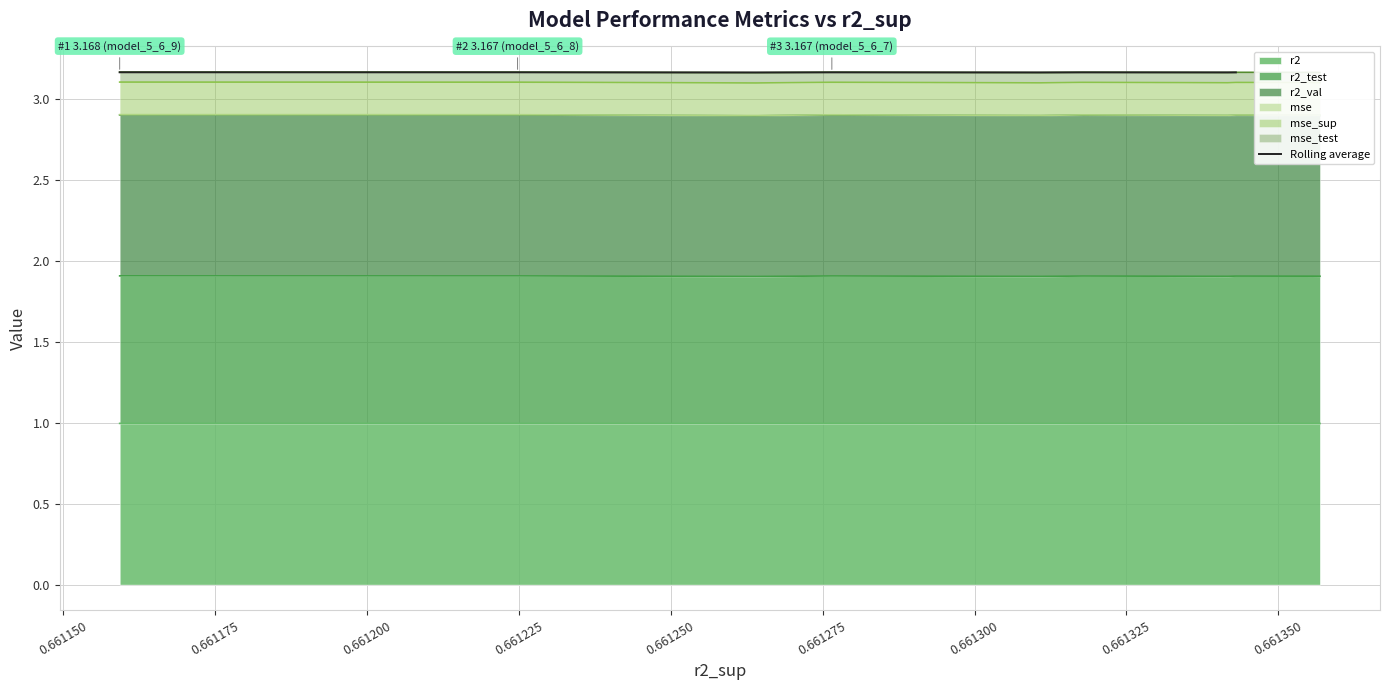

Reading right to left, list all the values displayed in this chart.

3.2	3.2	3.2	3.2	3.2	3.2	3.2	3.2